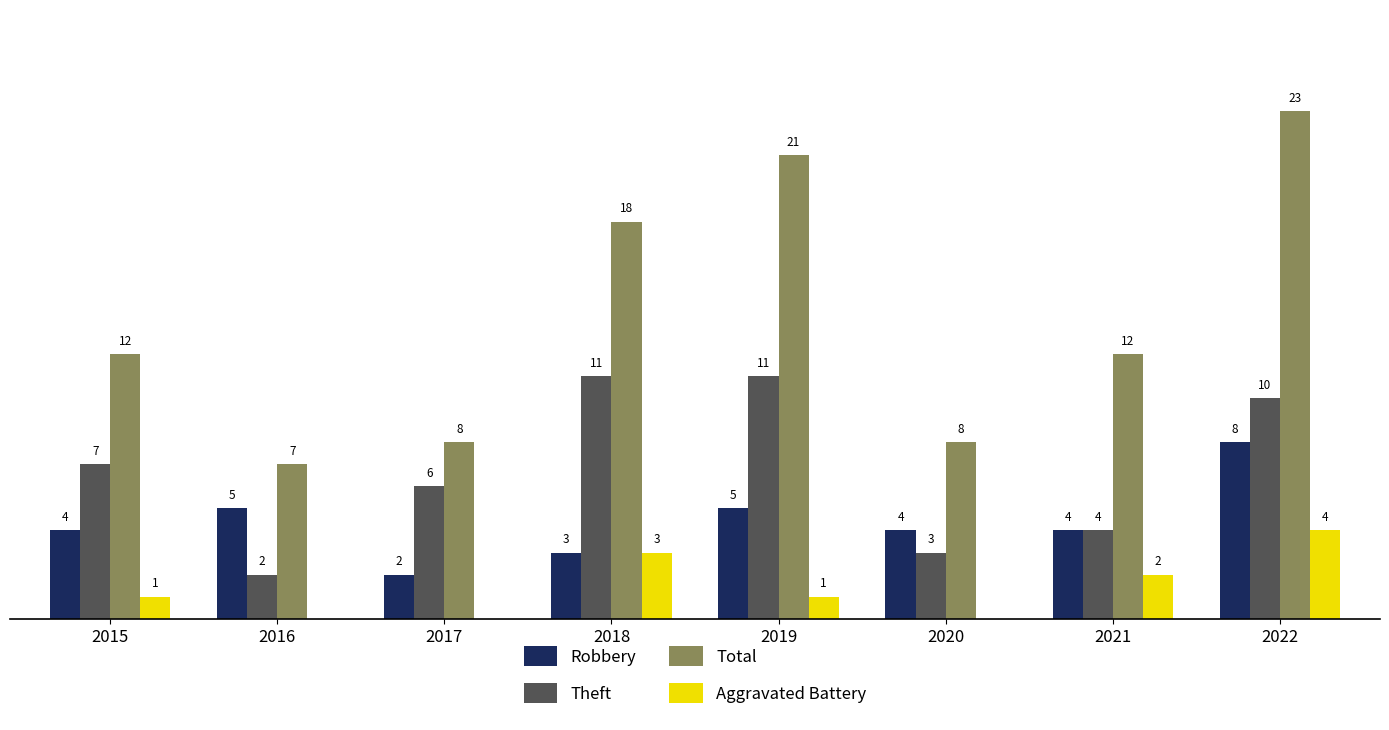

Does the chart contain stacked bars?

No